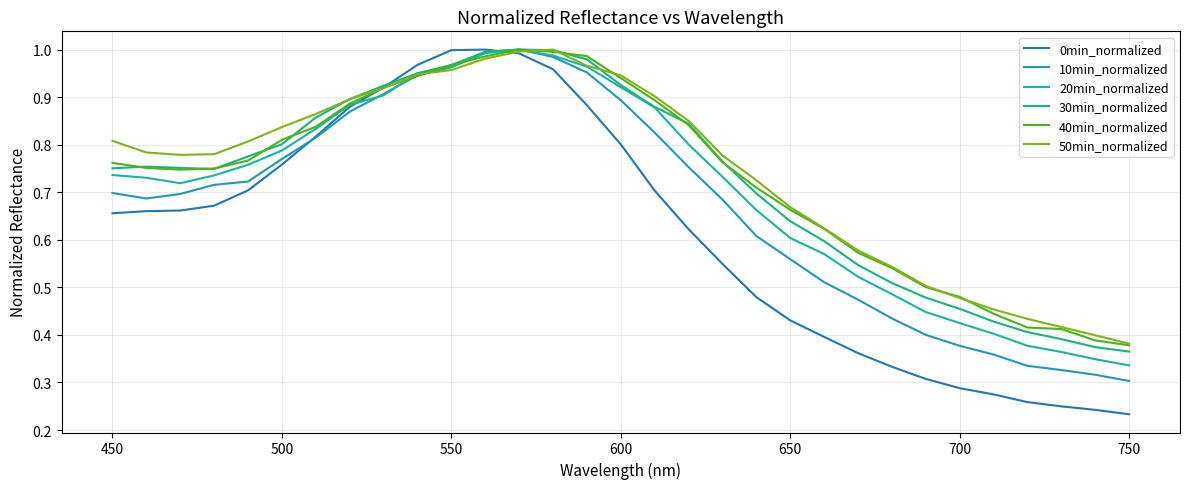

True or false: 50min_normalized has more than 1 interior local peaks.

False